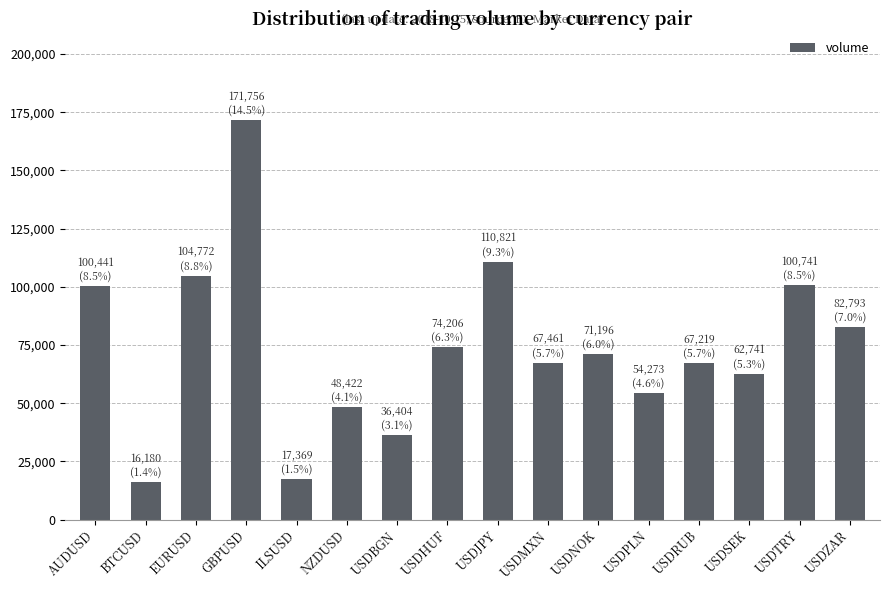

What is the sum of the values at USDPLN and EURUSD?

159045